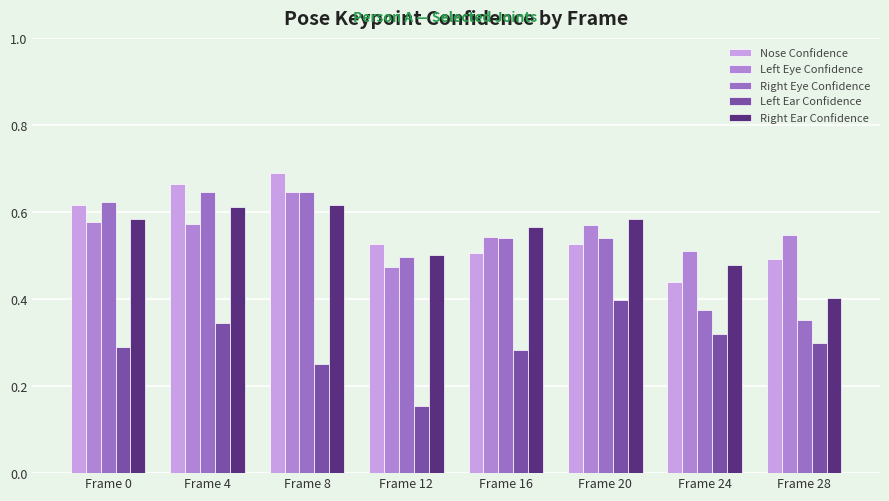

What are all the series names shown in the legend?

Nose Confidence, Left Eye Confidence, Right Eye Confidence, Left Ear Confidence, Right Ear Confidence